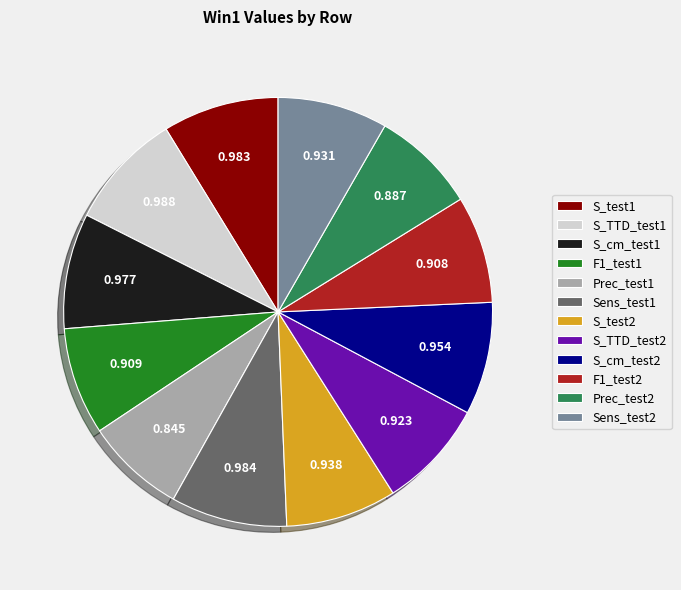

Is there any slice that represents more than half of the pie?

No